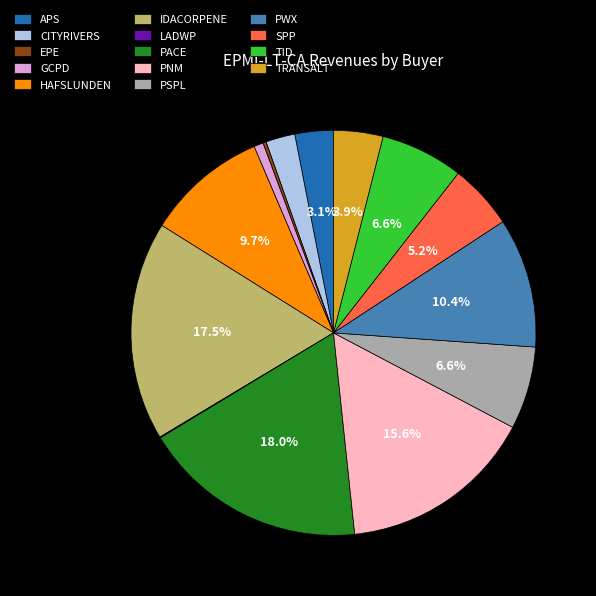

Combined, what portion of the pie is TRANSALT and PSPL?

10.5%